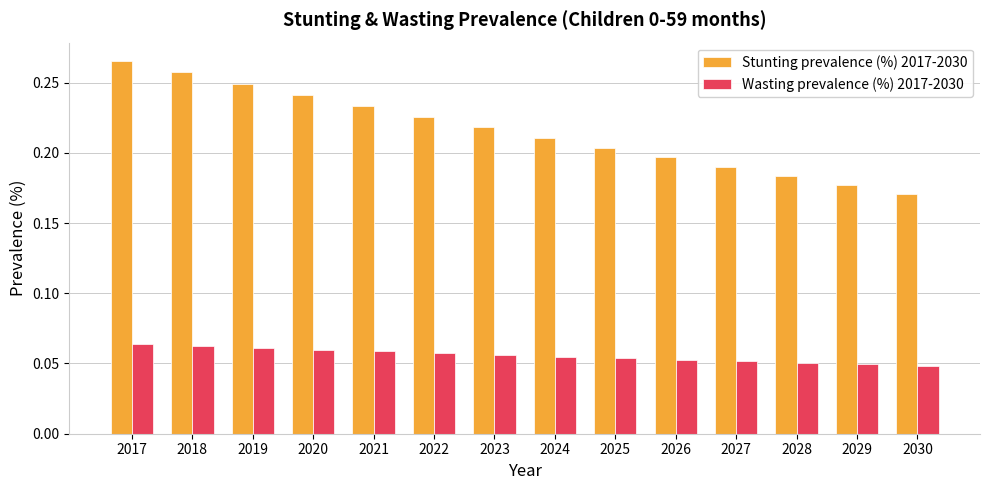

What is the sum of the Stunting prevalence (%) 2017-2030 values at 2025 and 2024?

0.4